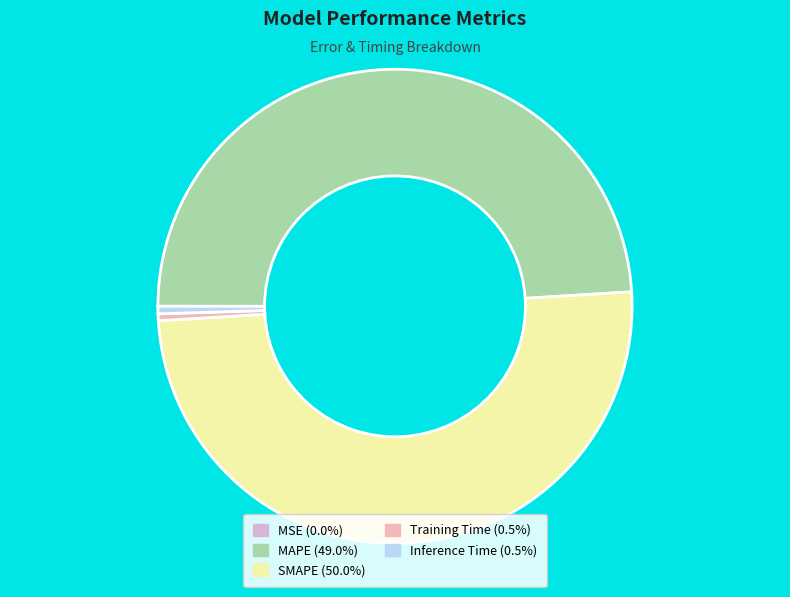

Which slice is the largest?

SMAPE